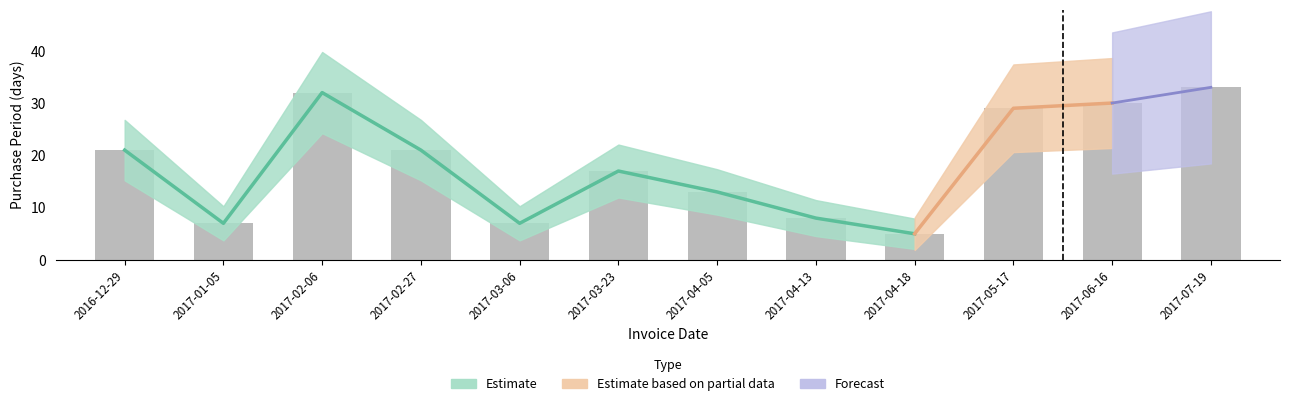

What is the difference between the maximum and second lowest values?

26